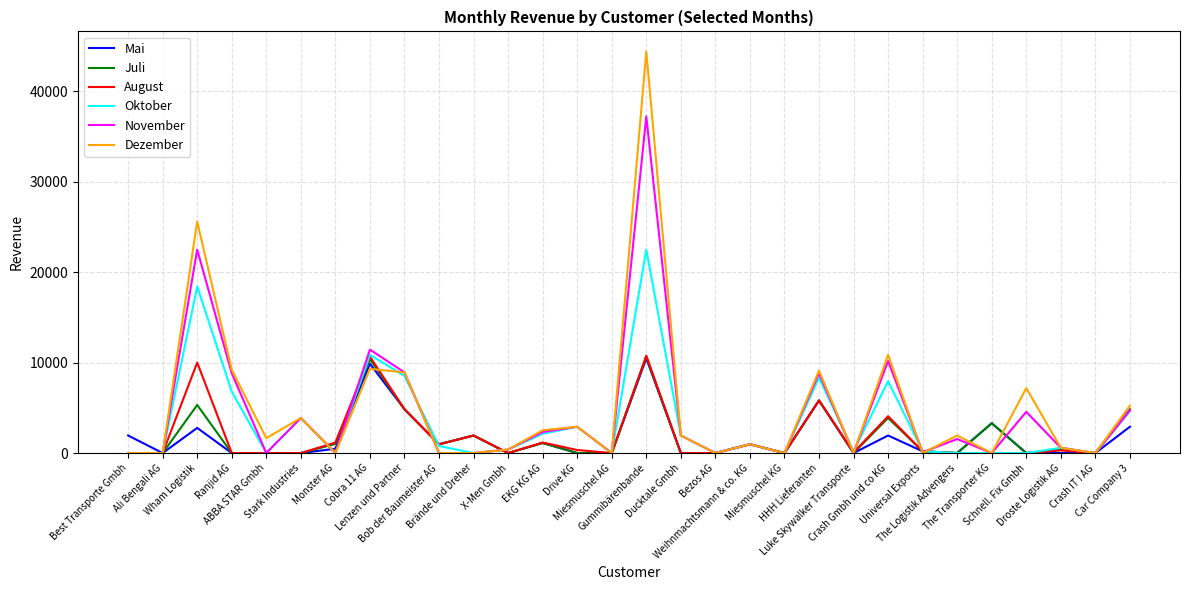

What is the average value of the Oktober series?

3401.5